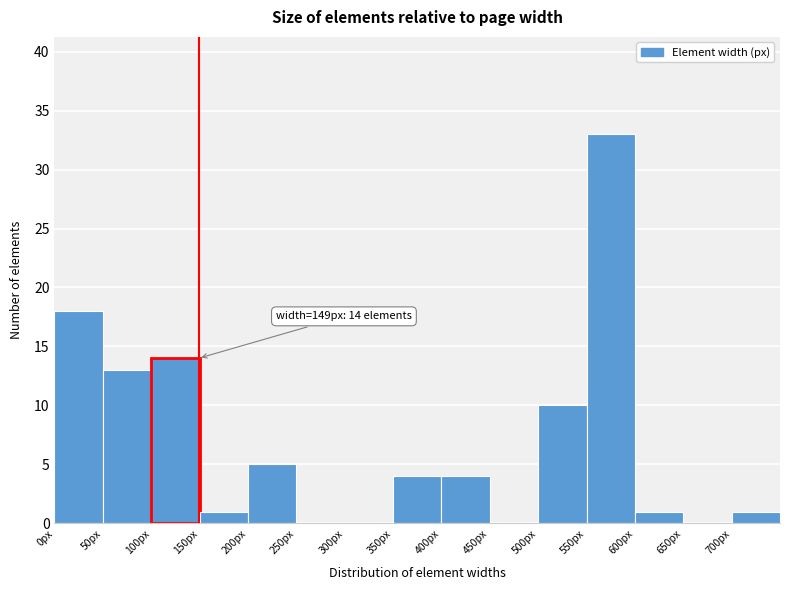

Over which range of the x-axis is the bar tallest?

550 to 600